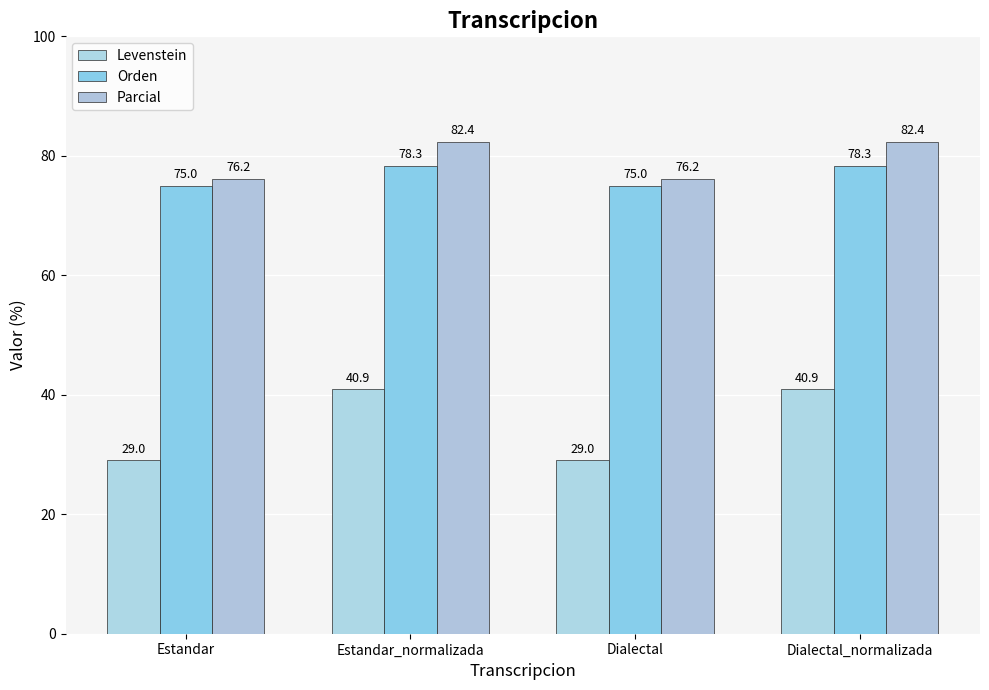

Which series has the largest total across all categories?

Parcial